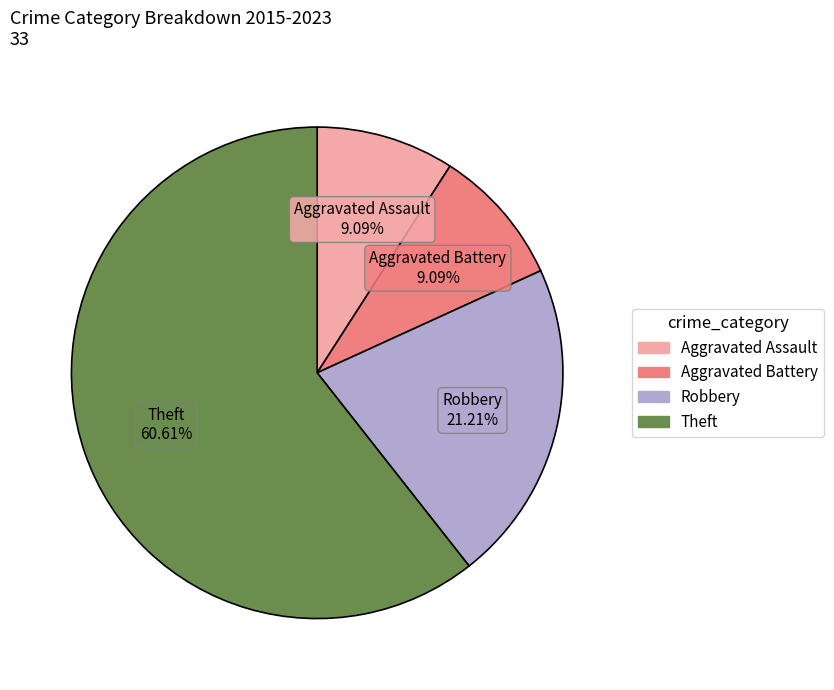

Count the number of slices in the pie.

4